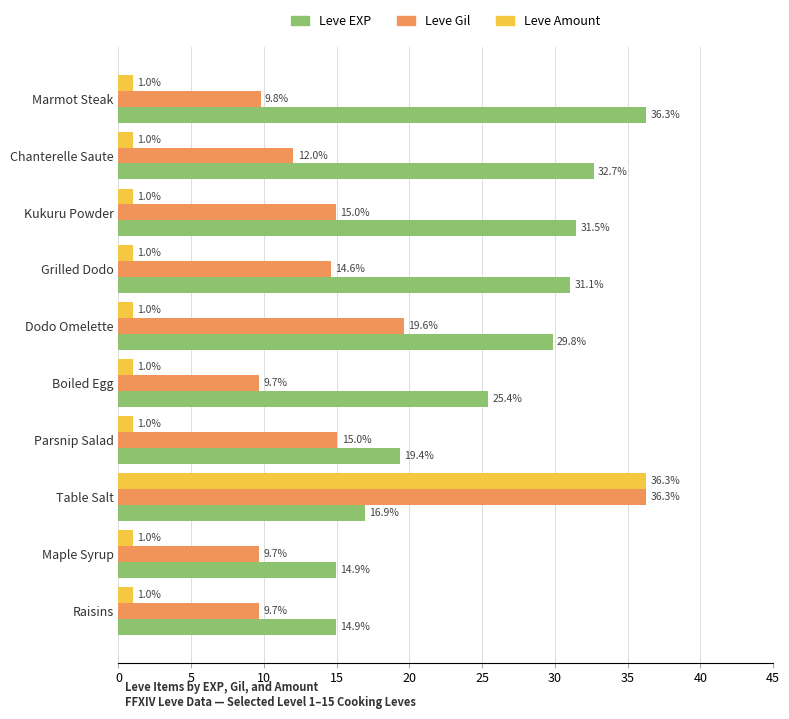

What is the highest value of the Leve EXP series?

36.3